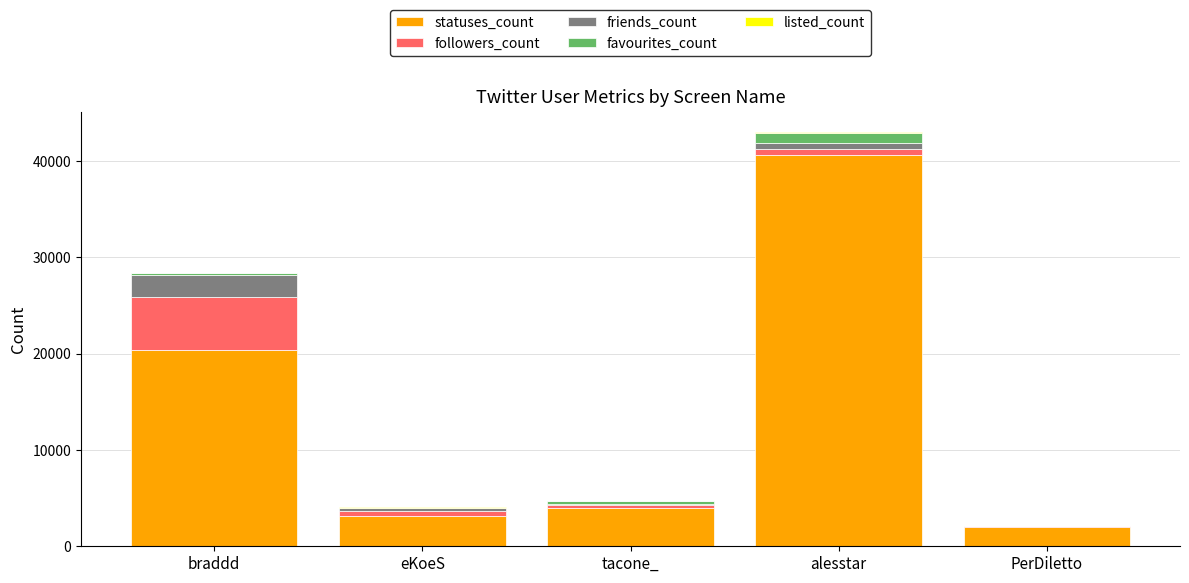

Count the number of data series in this chart.

5